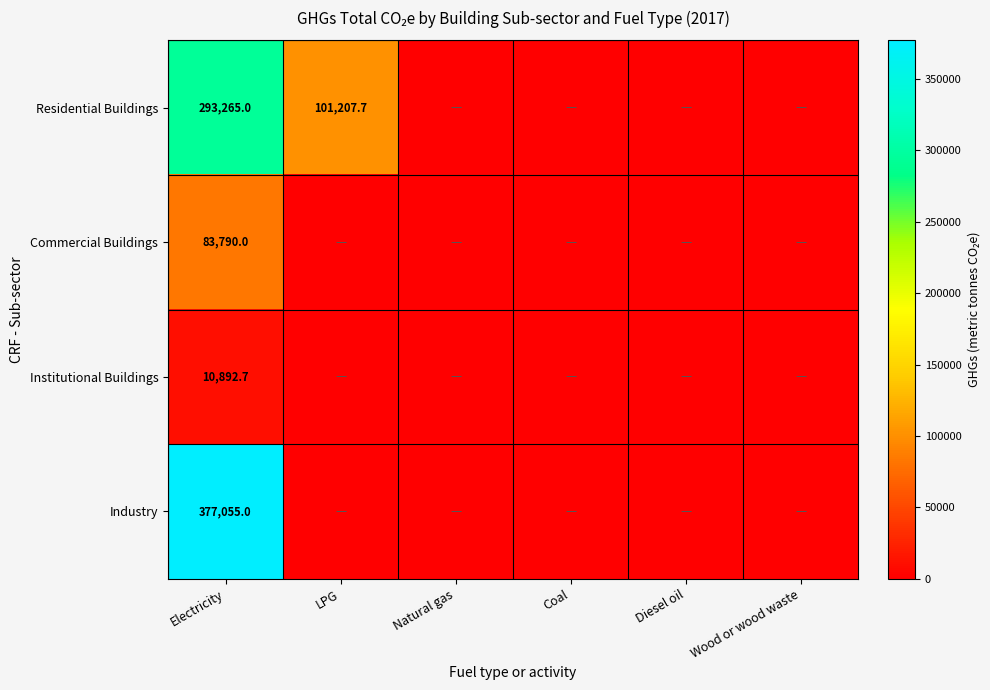

At which category is the sum across all series the highest?

Electricity